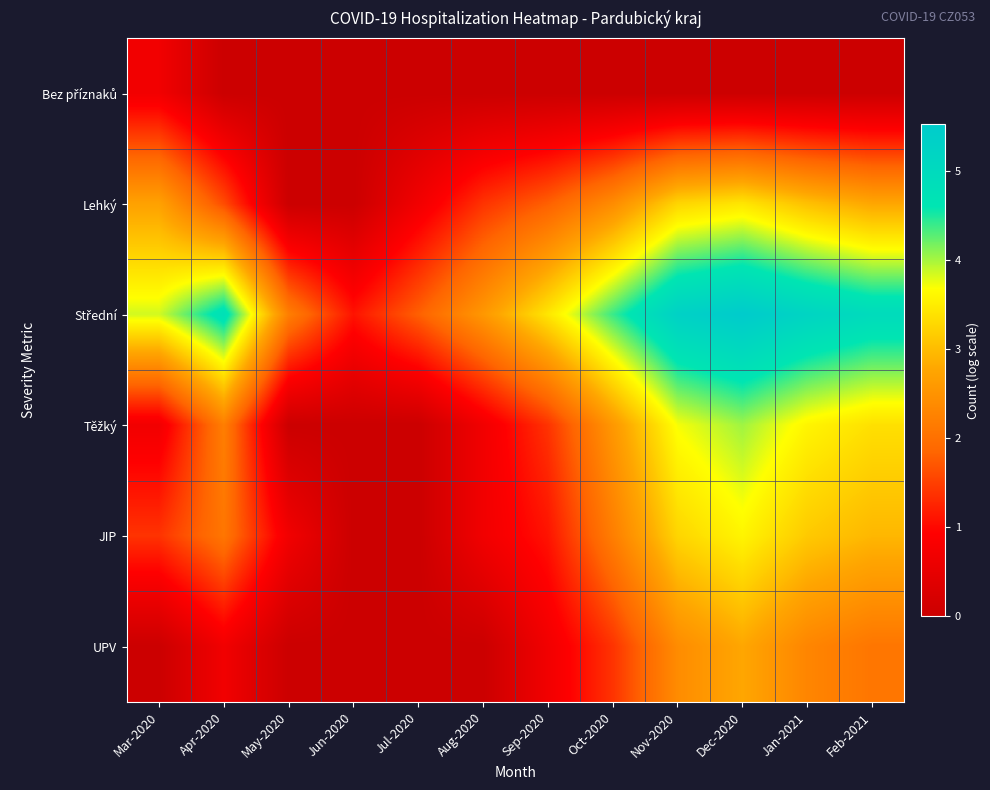

What is the spread (max minus min) of values at Mar-2020?

3.9